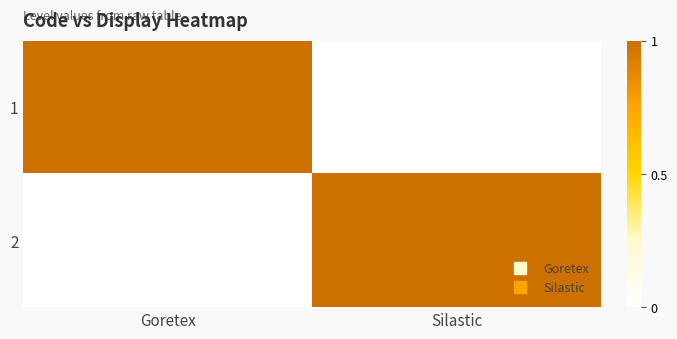

At how many categories does at least one series exceed 0?

2